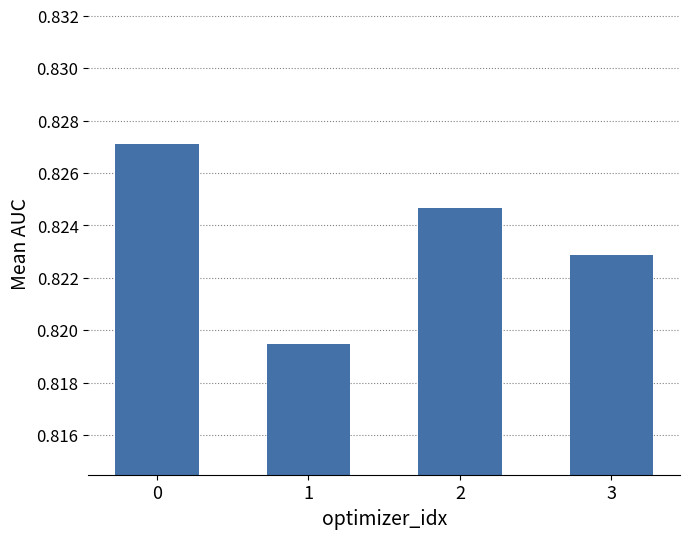

How many values are between 0 and 1?

4